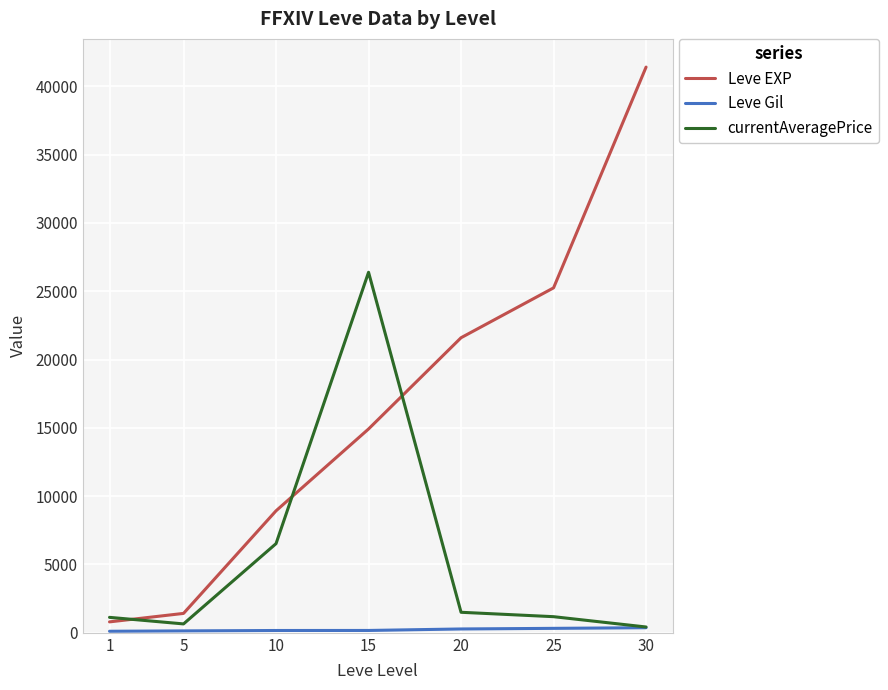

Between 20 and 30, which series saw the biggest shift?

Leve EXP